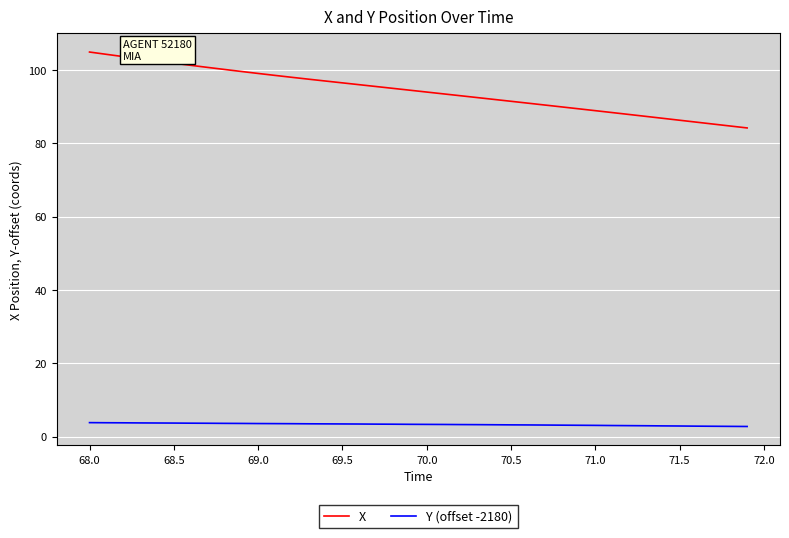

What is the highest value of the Y (offset -2180) series?

3.8